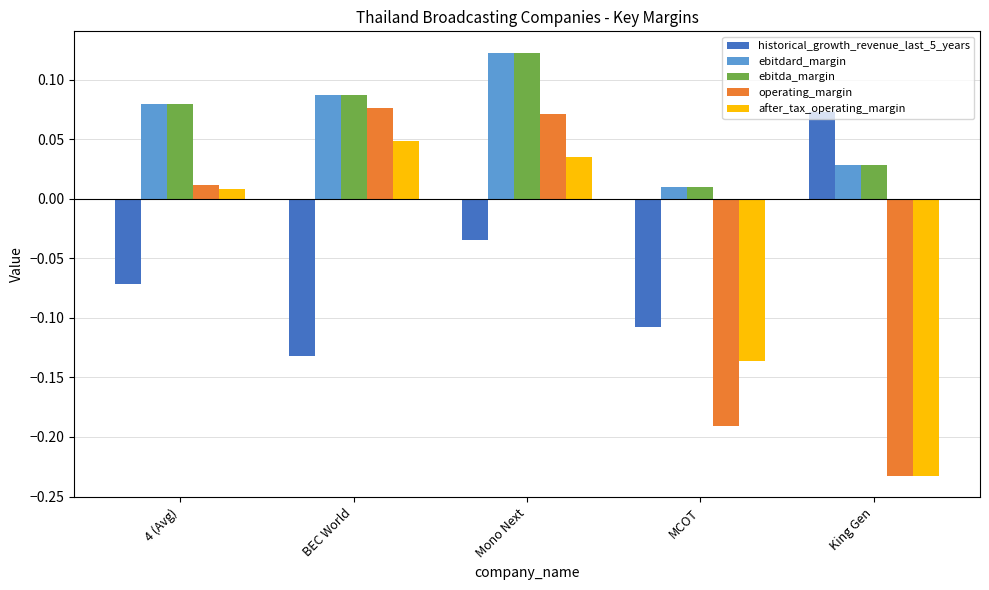

At which label does after_tax_operating_margin first exceed 0?

4 (Avg)